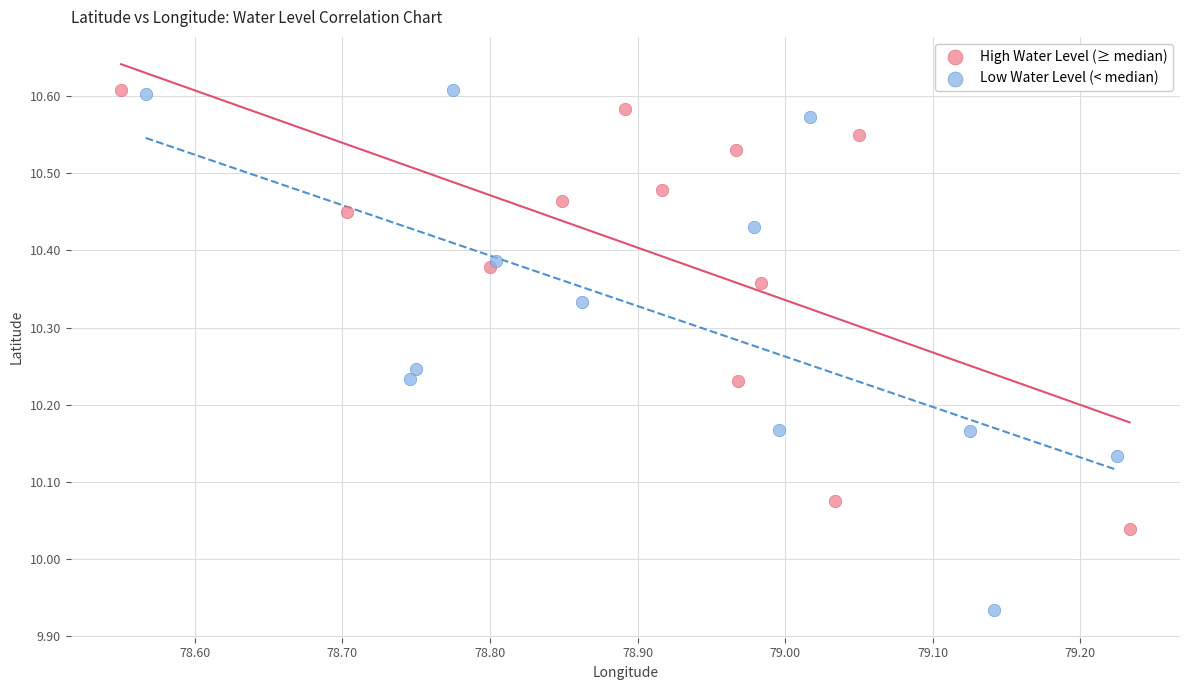

Which series contains the lowest Y value?

Low Water Level (< median)